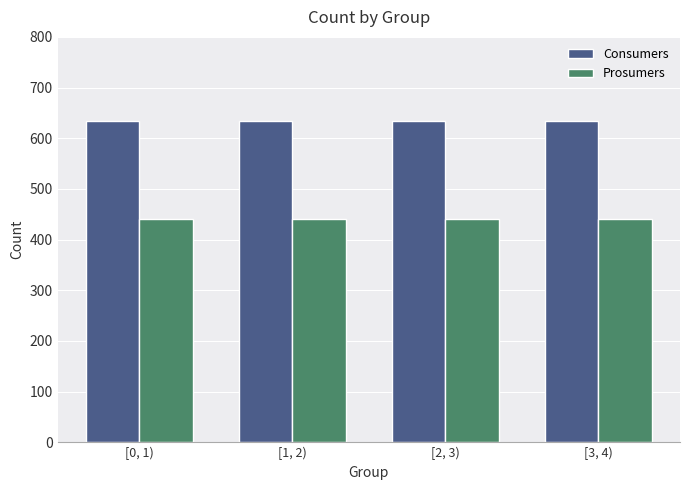

What is the value of the Prosumers bar at the 2nd from the left?

440